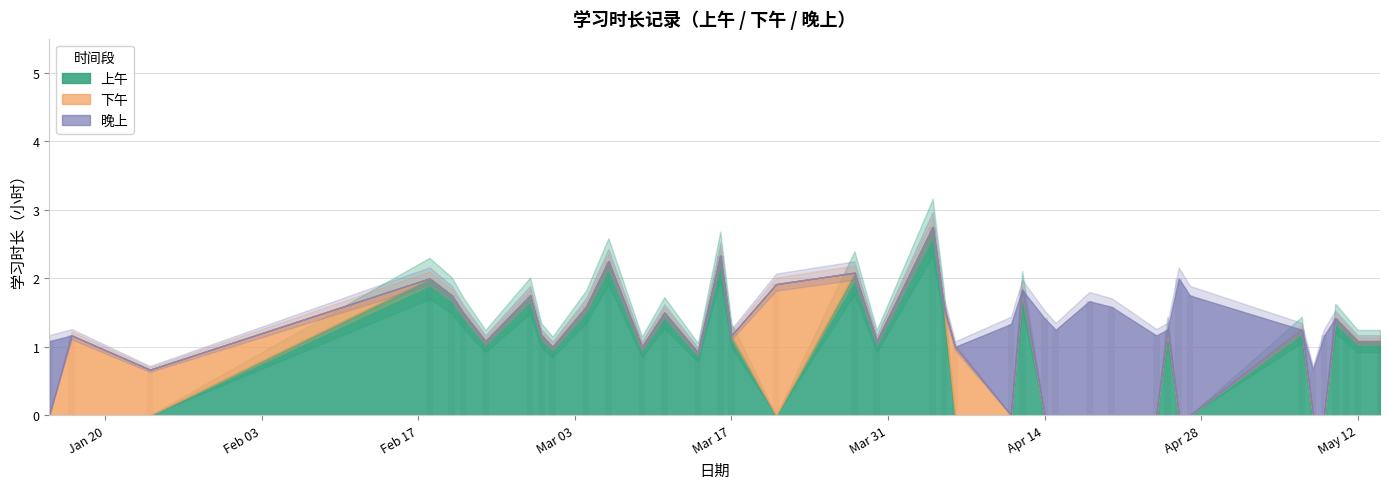

What is the value of the 40th bar from the left?

1.1